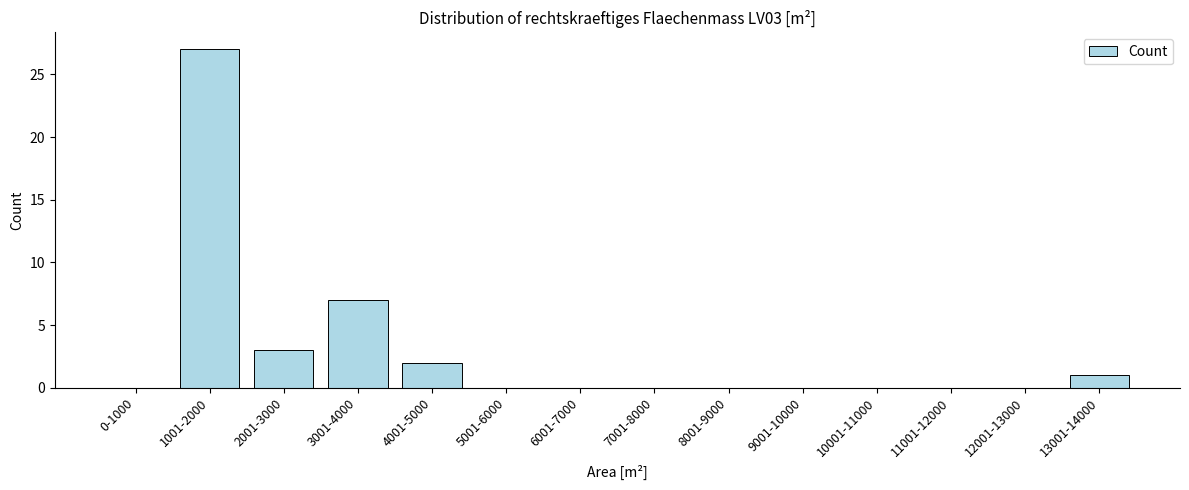

Reading right to left, what are all the values shown in this chart?

13001-14000=1	12001-13000=0	11001-12000=0	10001-11000=0	9001-10000=0	8001-9000=0	7001-8000=0	6001-7000=0	5001-6000=0	4001-5000=2	3001-4000=7	2001-3000=3	1001-2000=27	0-1000=0